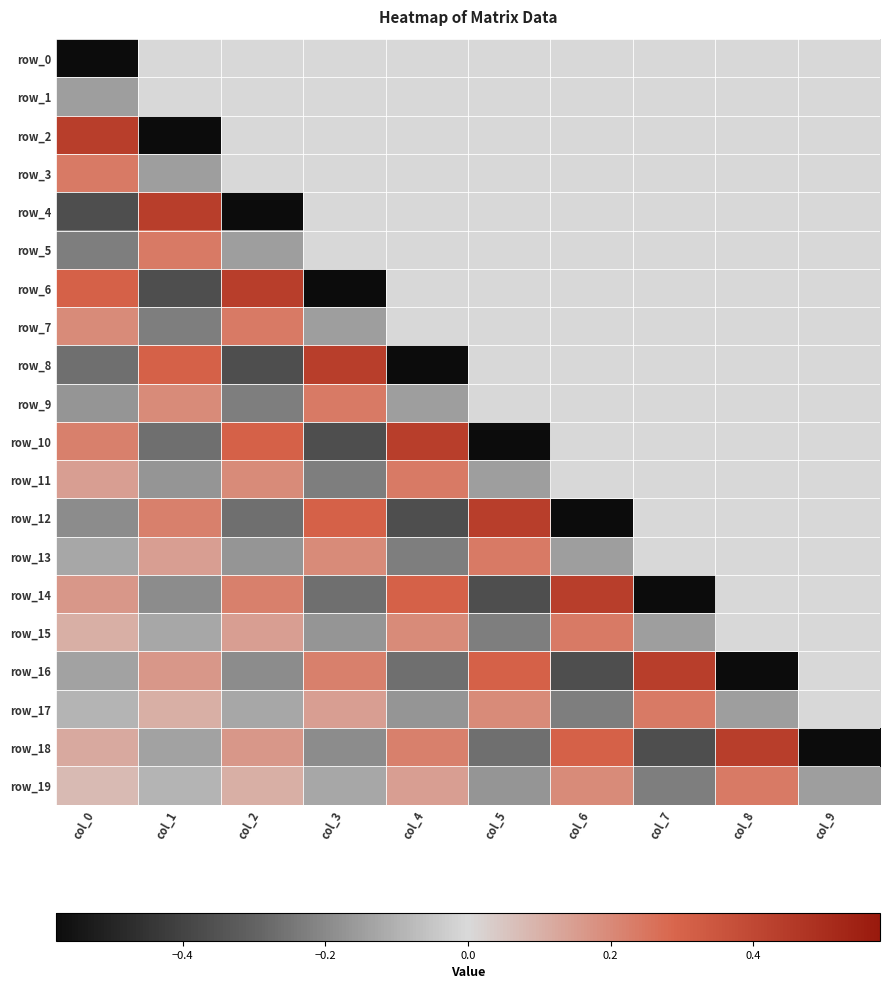

Rank the series at col_3 from highest to lowest value.

row_8, row_12, row_9, row_16, row_13, row_17, row_0, row_1, row_2, row_3, row_4, row_5, row_19, row_7, row_15, row_18, row_11, row_14, row_10, row_6